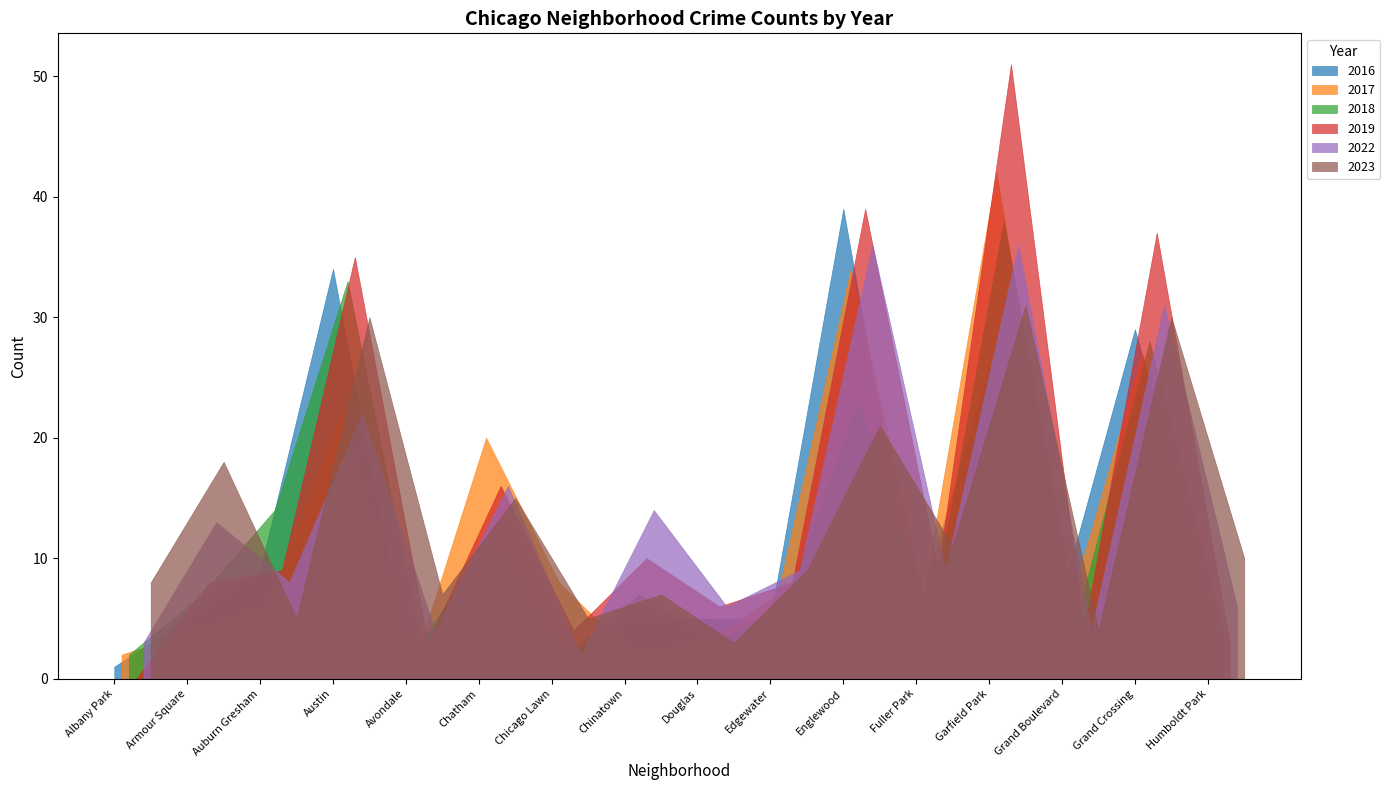

Reading left to right, list all the values displayed in this chart.

2017: Albany Park=2	Armour Square=4	Auburn Gresham=6	Austin=22	Avondale=1	Chatham=20	Chicago Lawn=8	Chinatown=2	Douglas=3	Edgewater=7	Englewood=34	Fuller Park=7	Garfield Park=42	Grand Boulevard=6	Grand Crossing=27	Humboldt Park=4
2022: Albany Park=3	Armour Square=13	Auburn Gresham=8	Austin=22	Avondale=4	Chatham=16	Chicago Lawn=2	Chinatown=14	Douglas=6	Edgewater=9	Englewood=36	Fuller Park=9	Garfield Park=36	Grand Boulevard=4	Grand Crossing=31	Humboldt Park=6
2023: Albany Park=8	Armour Square=18	Auburn Gresham=5	Austin=30	Avondale=7	Chatham=15	Chicago Lawn=5	Chinatown=7	Douglas=3	Edgewater=9	Englewood=21	Fuller Park=11	Garfield Park=31	Grand Boulevard=4	Grand Crossing=30	Humboldt Park=10
2018: Albany Park=2	Armour Square=7	Auburn Gresham=14	Austin=33	Avondale=3	Chatham=12	Chicago Lawn=2	Chinatown=7	Douglas=3	Edgewater=6	Englewood=23	Fuller Park=5	Garfield Park=38	Grand Boulevard=5	Grand Crossing=28	Humboldt Park=4
2019: Albany Park=0	Armour Square=8	Auburn Gresham=9	Austin=35	Avondale=3	Chatham=16	Chicago Lawn=4	Chinatown=10	Douglas=6	Edgewater=8	Englewood=39	Fuller Park=9	Garfield Park=51	Grand Boulevard=4	Grand Crossing=37	Humboldt Park=3
2016: Albany Park=1	Armour Square=5	Auburn Gresham=9	Austin=34	Avondale=2	Chatham=8	Chicago Lawn=1	Chinatown=5	Douglas=5	Edgewater=5	Englewood=39	Fuller Park=5	Garfield Park=26	Grand Boulevard=7	Grand Crossing=29	Humboldt Park=7